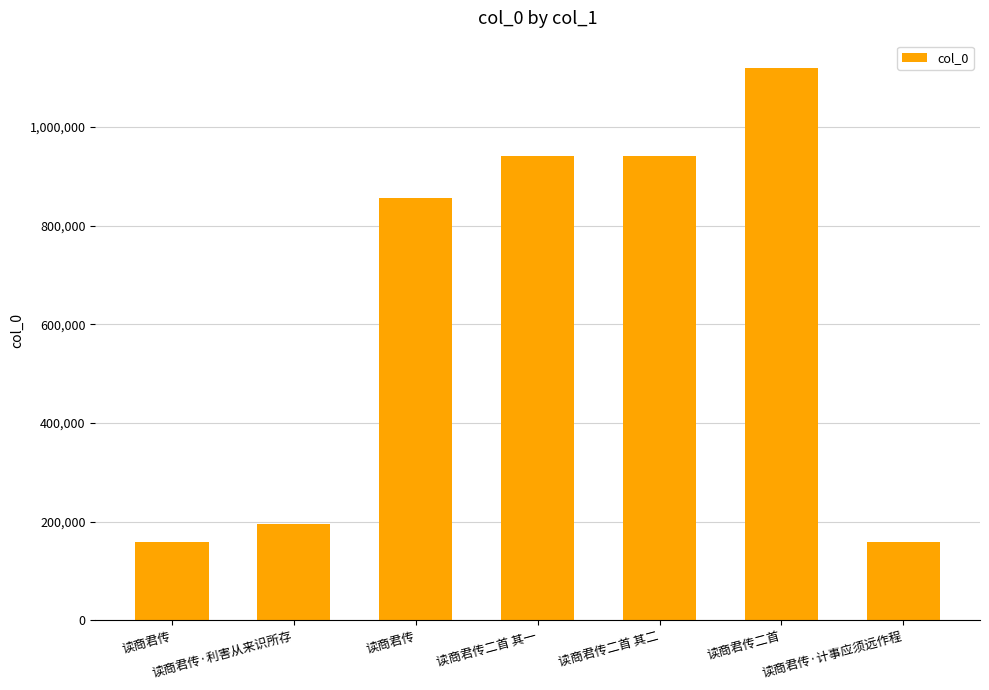

List the labels in order of value, smallest first.

读商君传, 读商君传·计事应须远作程, 读商君传·利害从来识所存, 读商君传, 读商君传二首 其二, 读商君传二首 其一, 读商君传二首